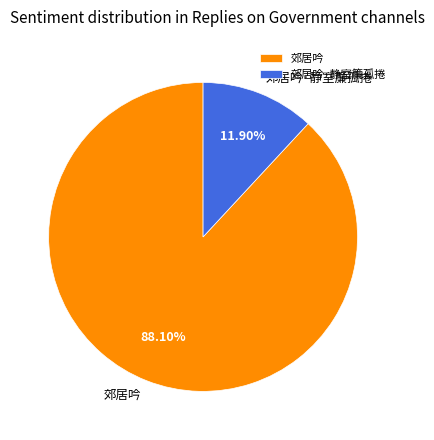

Approximately how many times larger is the value at 郊居吟 compared to 郊居吟·静室簾孤捲?

7.4